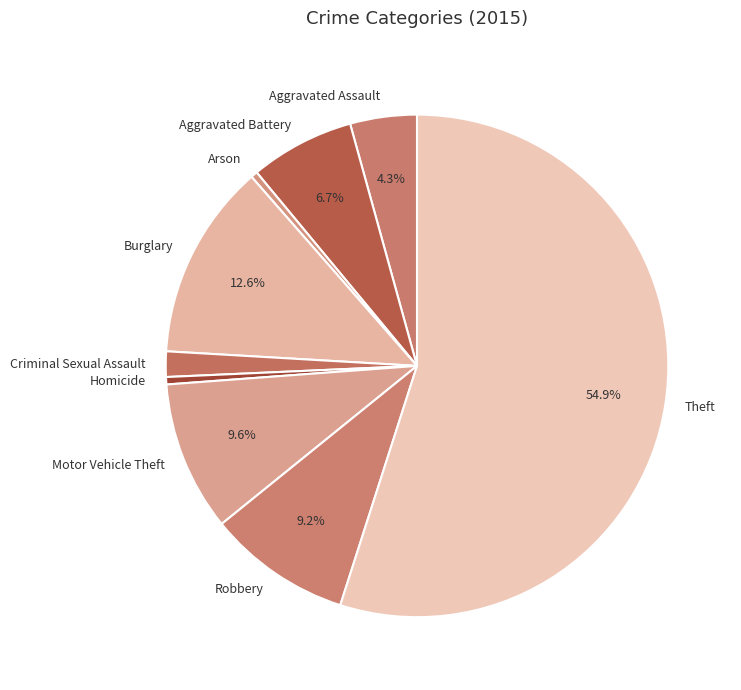

Does Theft account for over 50% of the chart?

Yes